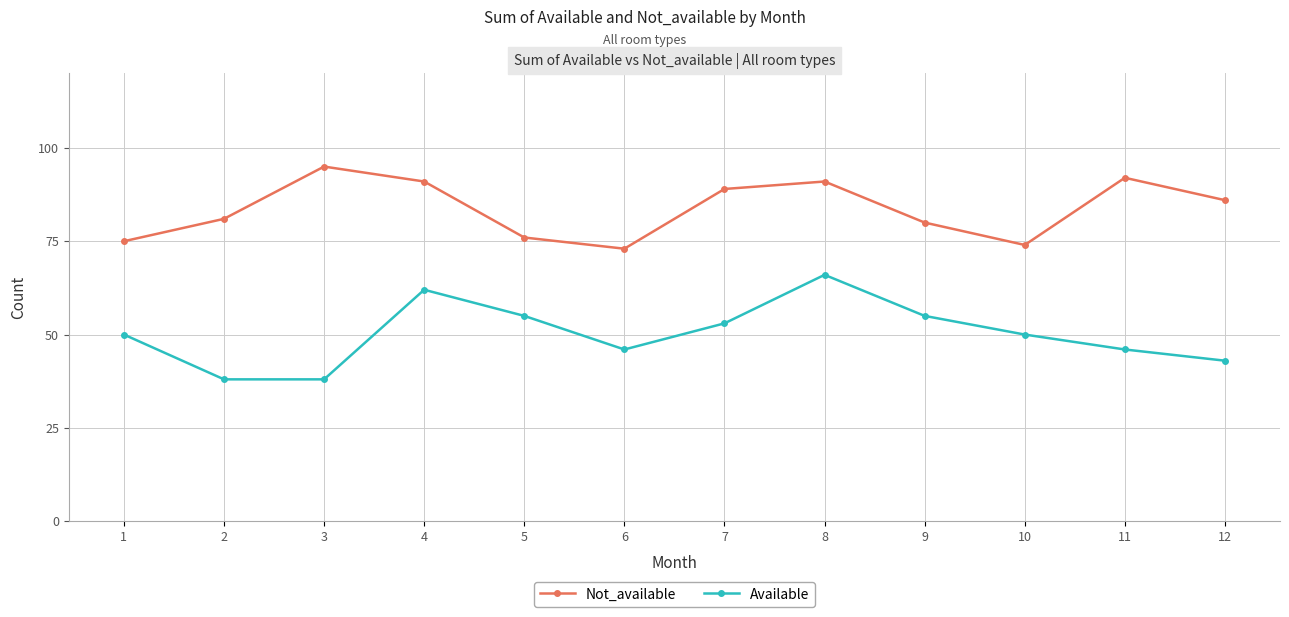

True or false: Not_available has more than 1 points higher than both neighbors.

True